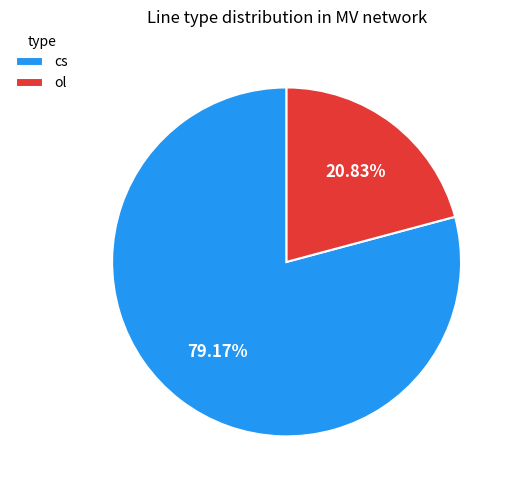

Which slice is the smallest?

ol